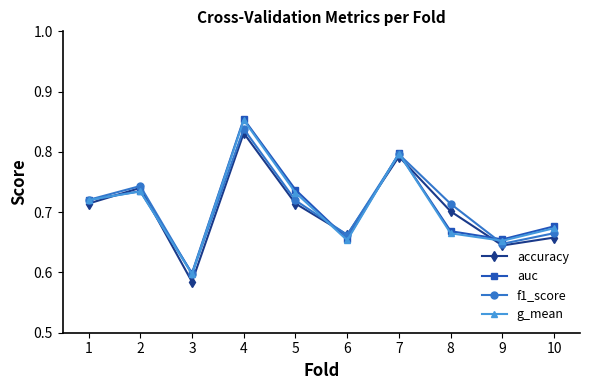

At which category does accuracy reach its first local valley?

3